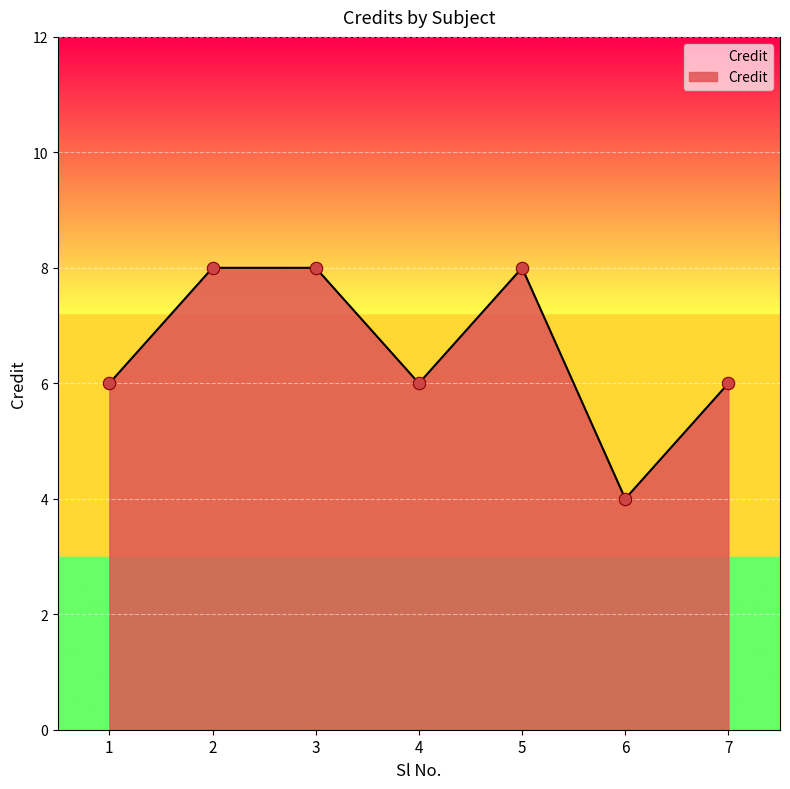

What is the ratio of the value at 4 to the value at 3?

0.8